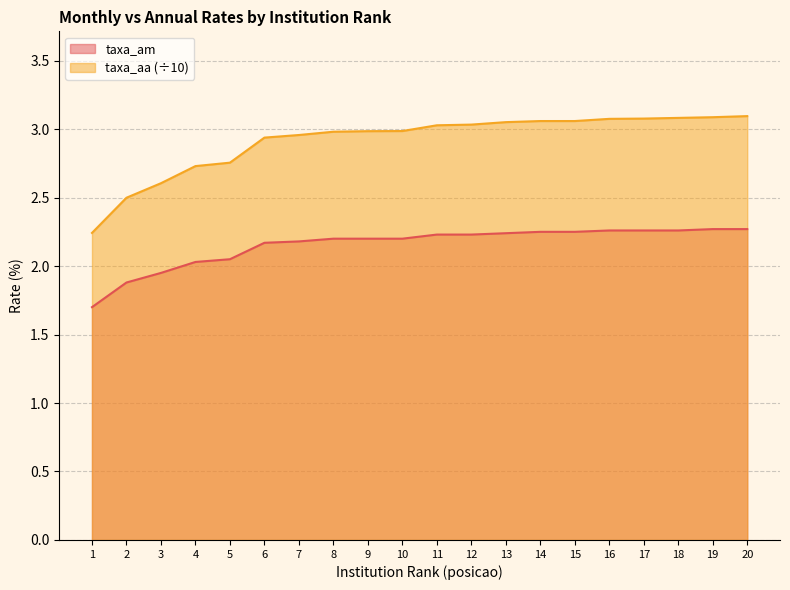

Reading left to right, list all the values displayed in this chart.

taxa_am: 1=1.7	2=1.9	3=1.9	4=2.0	5=2.0	6=2.2	7=2.2	8=2.2	9=2.2	10=2.2	11=2.2	12=2.2	13=2.2	14=2.2	15=2.2	16=2.3	17=2.3	18=2.3	19=2.3	20=2.3
taxa_aa: 1=2.2	2=2.5	3=2.6	4=2.7	5=2.8	6=2.9	7=3.0	8=3.0	9=3.0	10=3.0	11=3.0	12=3.0	13=3.1	14=3.1	15=3.1	16=3.1	17=3.1	18=3.1	19=3.1	20=3.1